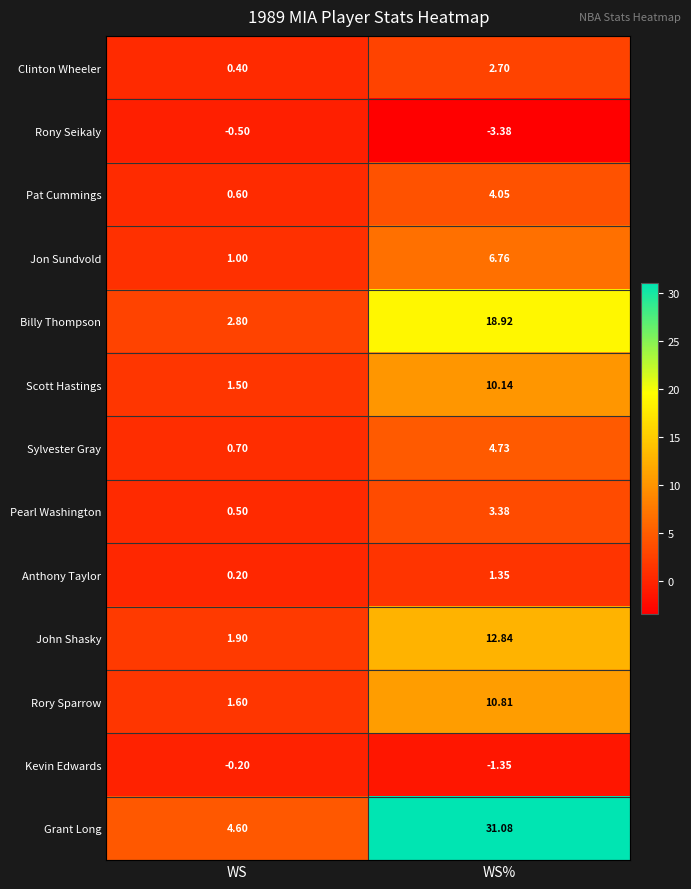

Which category has the lowest value in the Rory Sparrow series?

WS